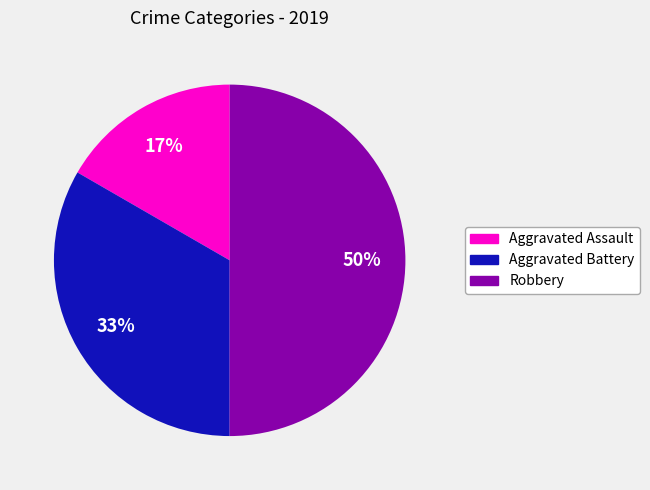

What percentage is the Robbery slice, to the nearest percent?

50%